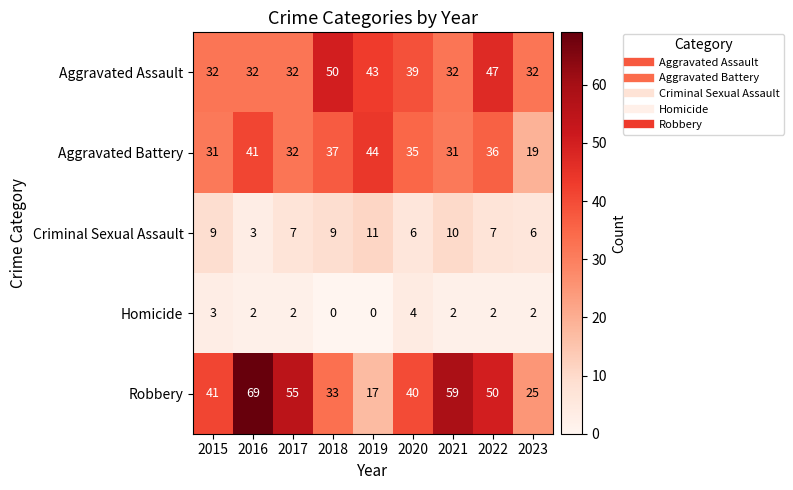

Count the number of data series in this chart.

5